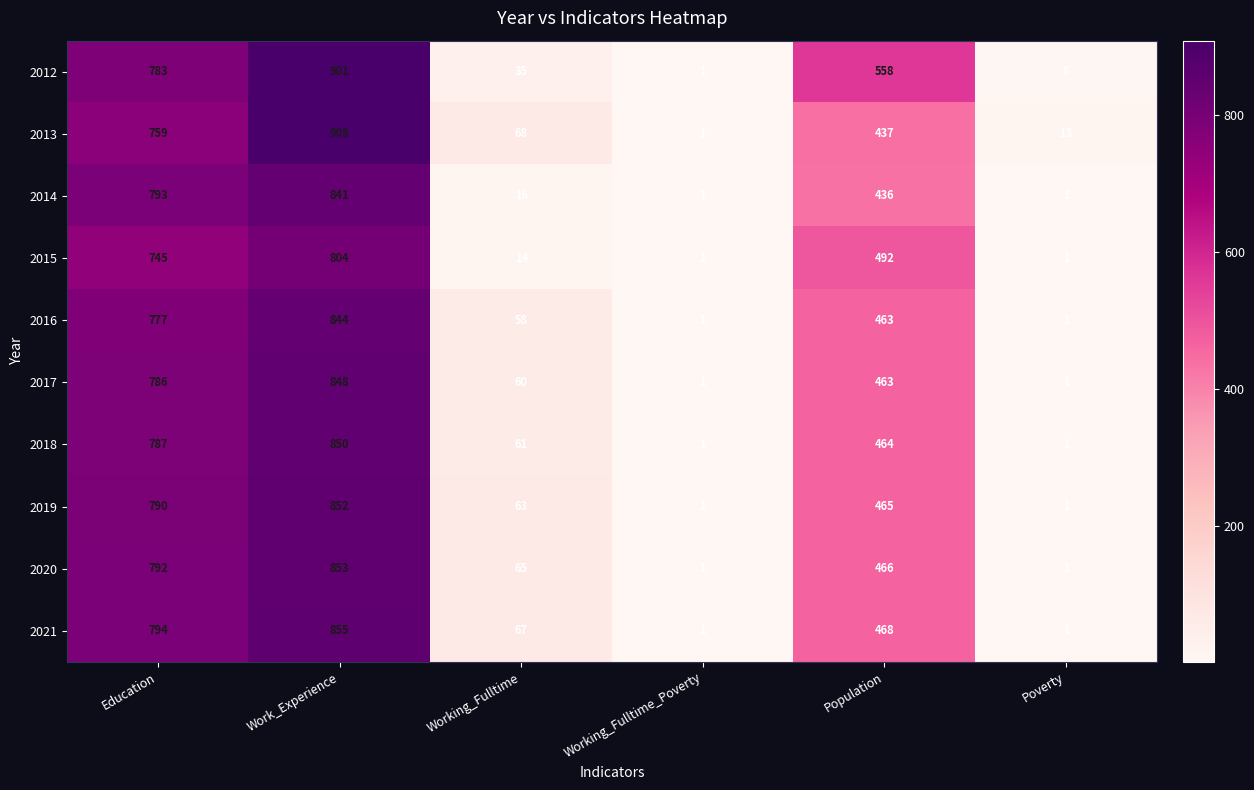

Rank the series by their maximum value, from highest to lowest.

2013, 2012, 2021, 2020, 2019, 2018, 2017, 2016, 2014, 2015